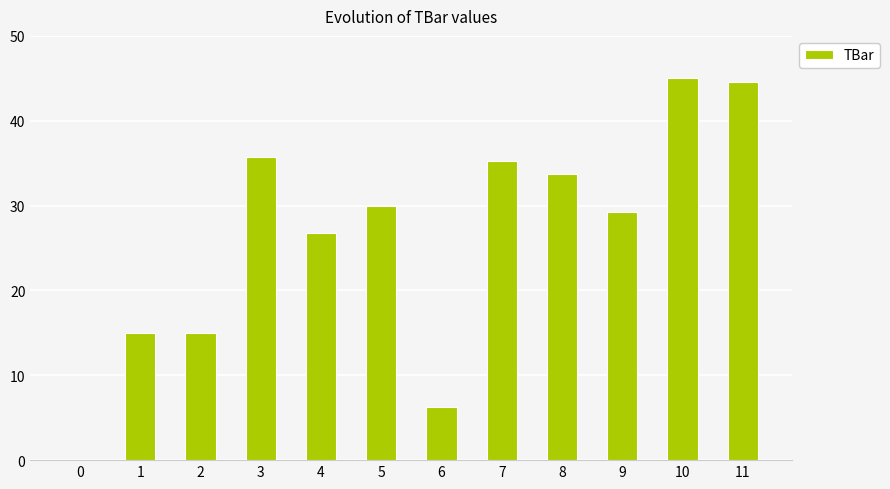

Are the bars horizontal?

No